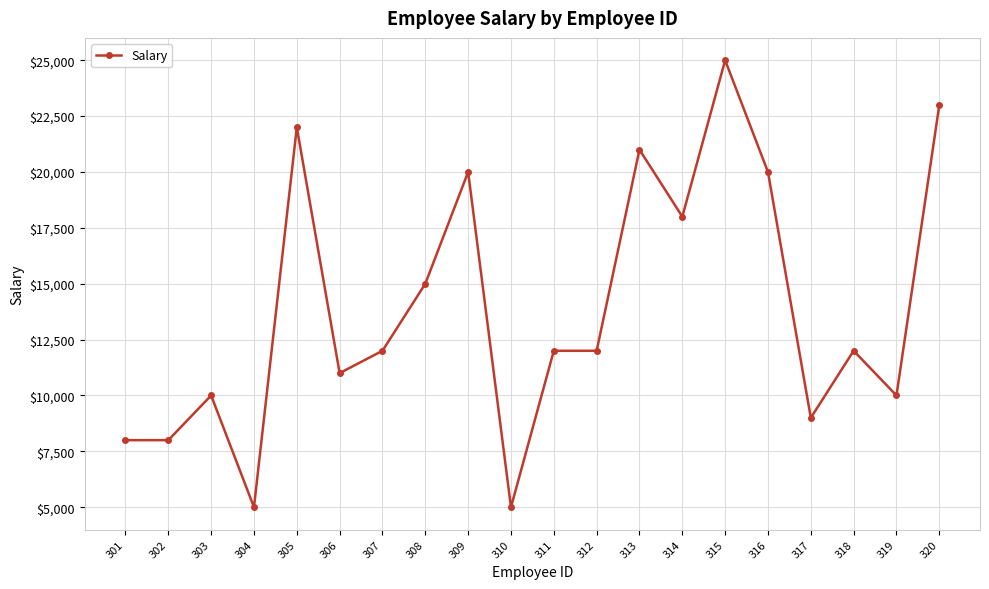

At which category does the data reach its first local peak?

303